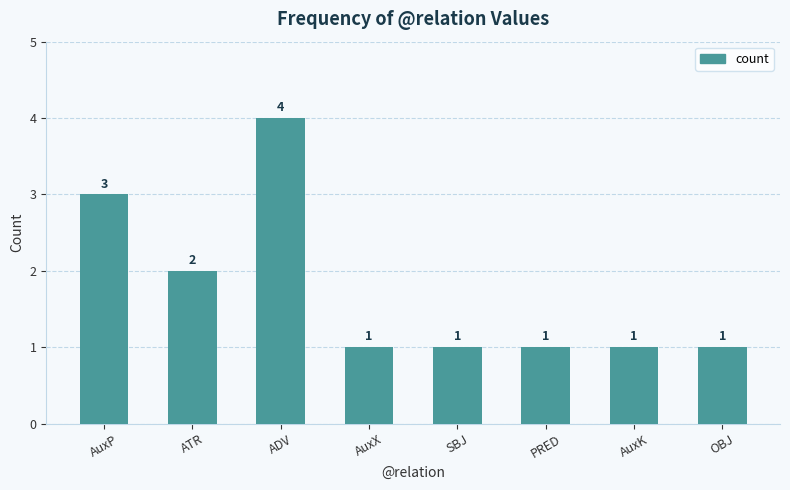

What is the label of the 3rd bar from the left?

ADV